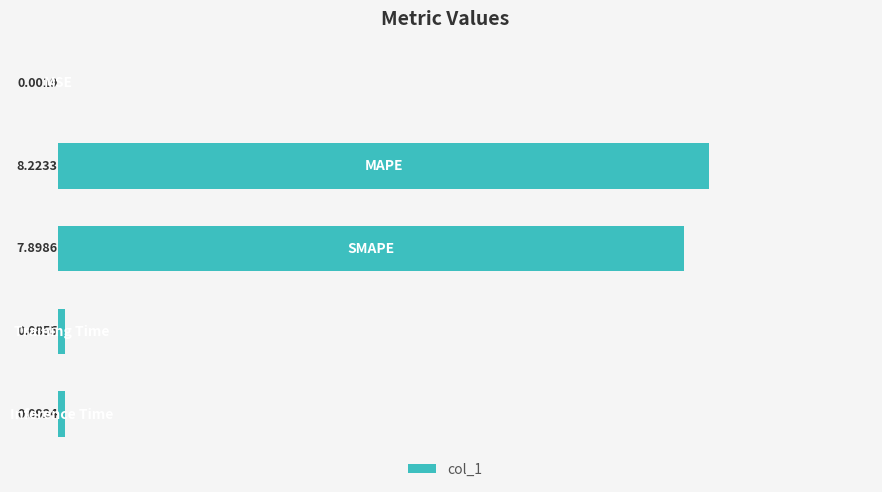

How many series are shown in this chart?

1